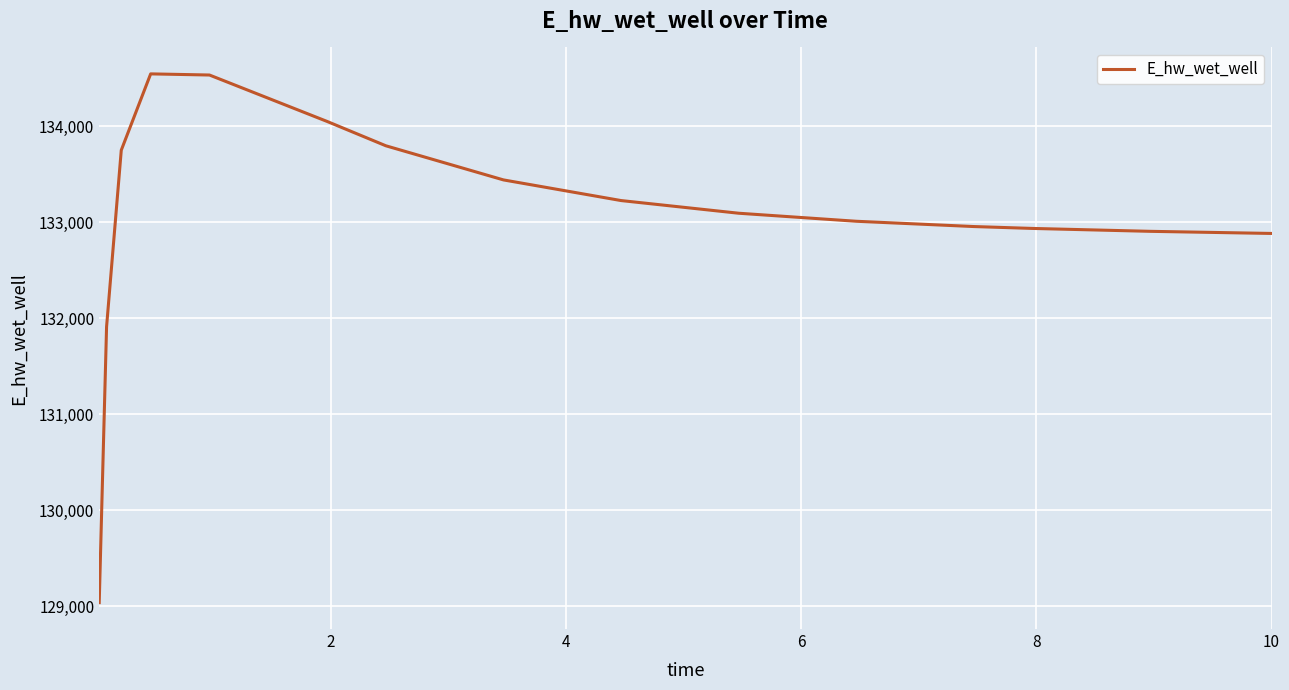

What is the greatest value displayed?

134543.8